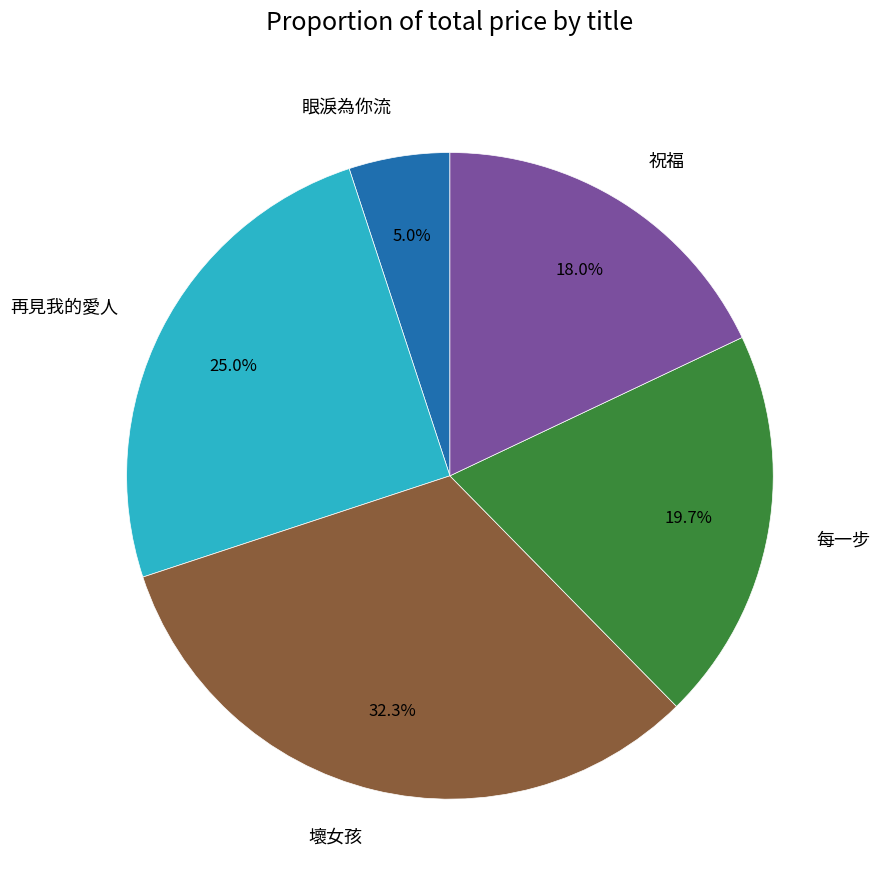

Is there a majority slice in this chart?

No